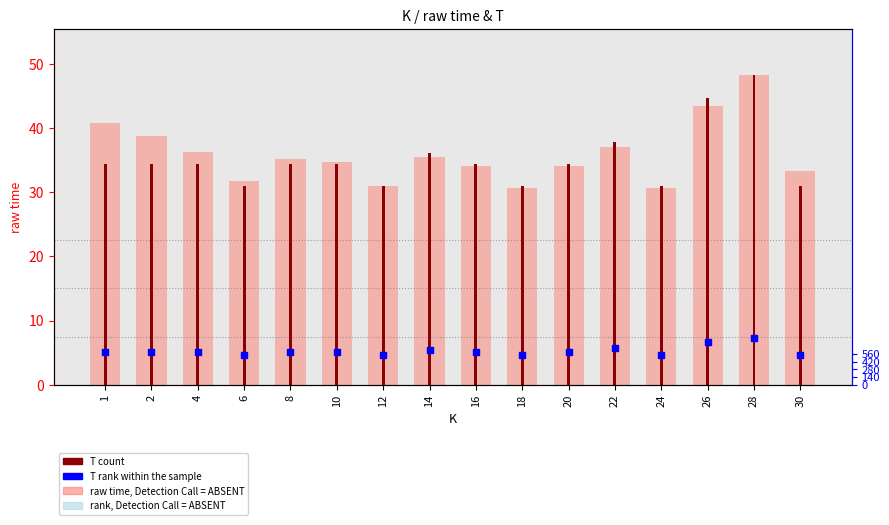

At how many categories does at least one series exceed 42?

2